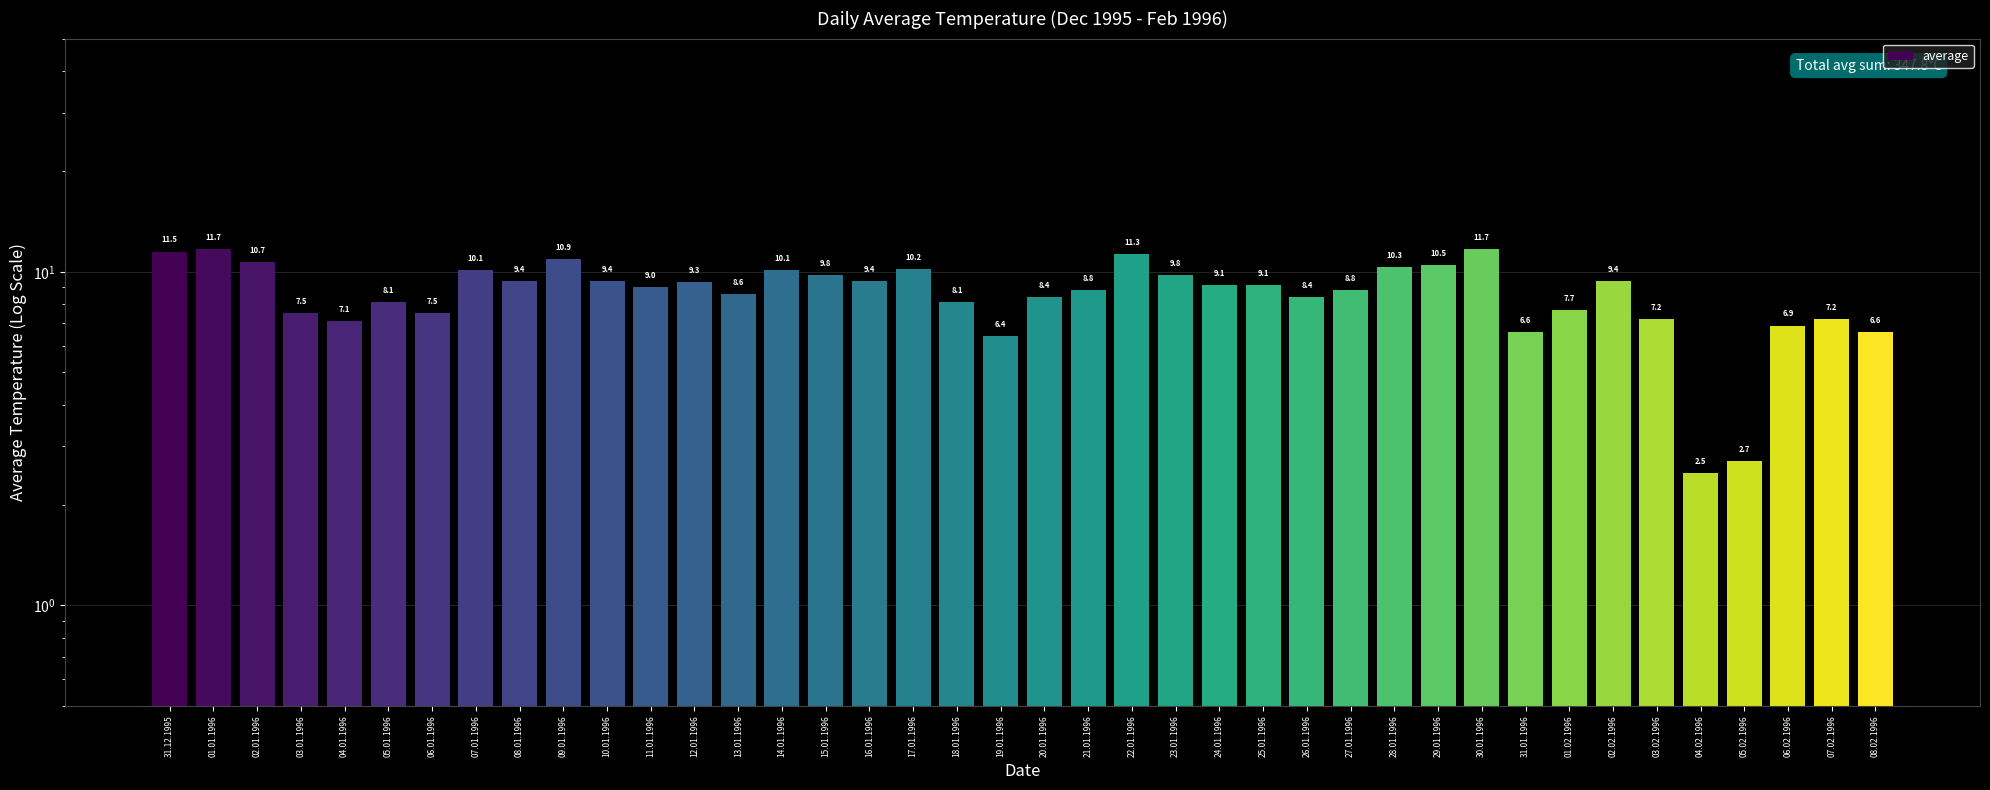

Reading right to left, list all the values displayed in this chart.

08.02.1996=6.6	07.02.1996=7.2	06.02.1996=6.9	05.02.1996=2.7	04.02.1996=2.5	03.02.1996=7.2	02.02.1996=9.4	01.02.1996=7.7	31.01.1996=6.6	30.01.1996=11.7	29.01.1996=10.5	28.01.1996=10.3	27.01.1996=8.8	26.01.1996=8.4	25.01.1996=9.1	24.01.1996=9.1	23.01.1996=9.8	22.01.1996=11.3	21.01.1996=8.8	20.01.1996=8.4	19.01.1996=6.4	18.01.1996=8.1	17.01.1996=10.2	16.01.1996=9.4	15.01.1996=9.8	14.01.1996=10.1	13.01.1996=8.6	12.01.1996=9.3	11.01.1996=9.0	10.01.1996=9.4	09.01.1996=10.9	08.01.1996=9.4	07.01.1996=10.1	06.01.1996=7.5	05.01.1996=8.1	04.01.1996=7.1	03.01.1996=7.5	02.01.1996=10.7	01.01.1996=11.7	31.12.1995=11.5